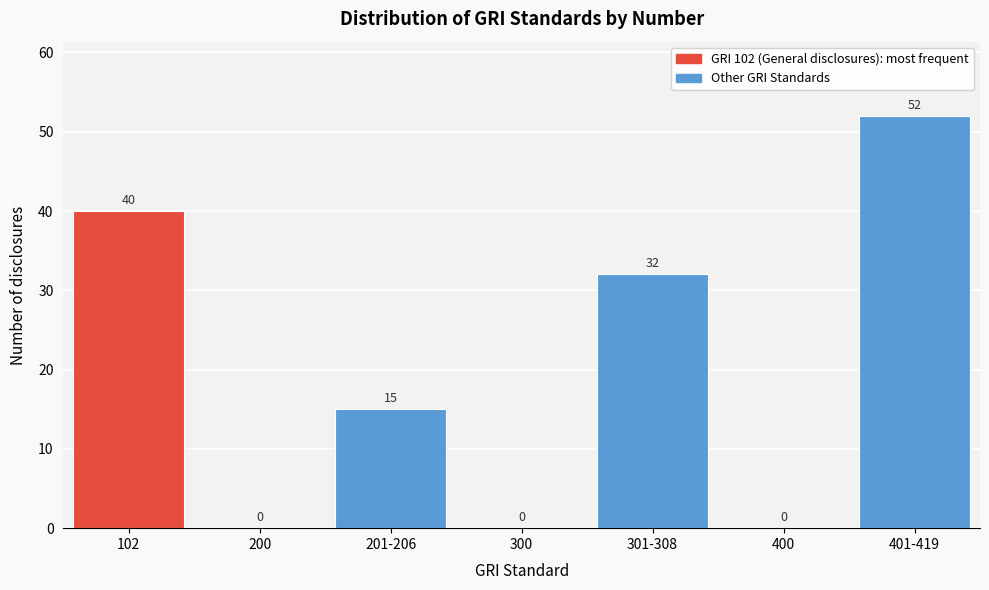

Reading left to right, what are all the values shown in this chart?

102=40	200=0	201-206=15	300=0	301-308=32	400=0	401-419=52